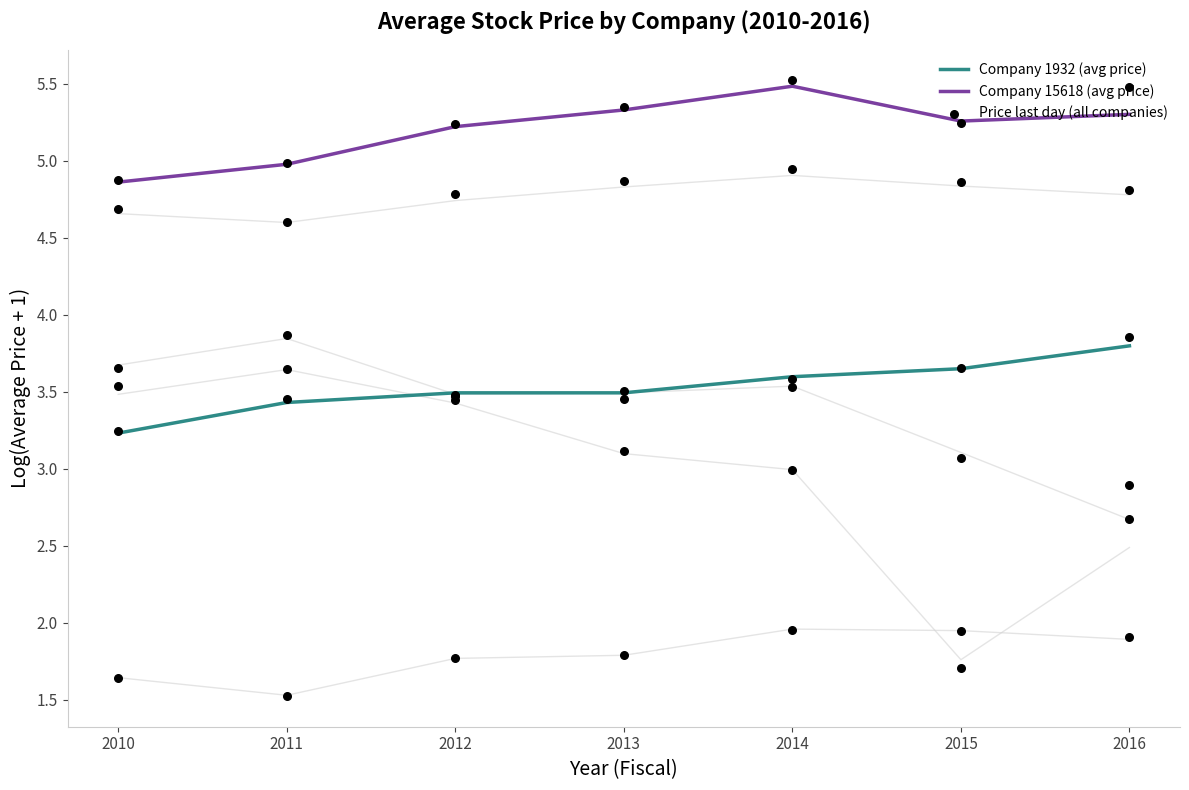

Is the value of Company 1932 (avg price) at 2011 greater than the value of Company 15618 (avg price) at 2016?

No